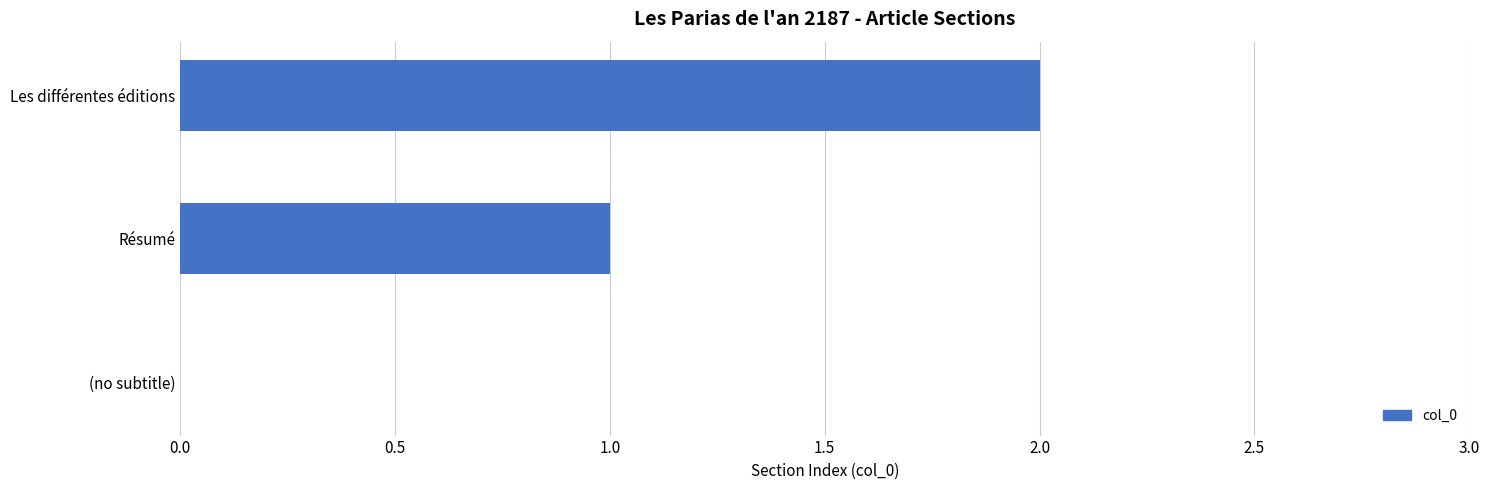

Which category has the highest value across all series?

Les différentes éditions